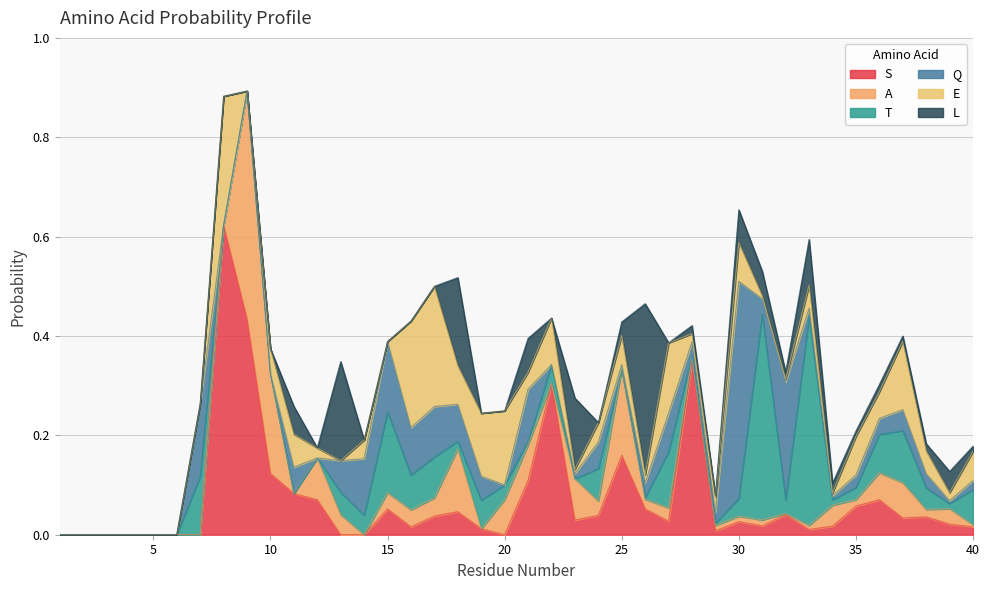

At which category is the sum across all series the highest?

9